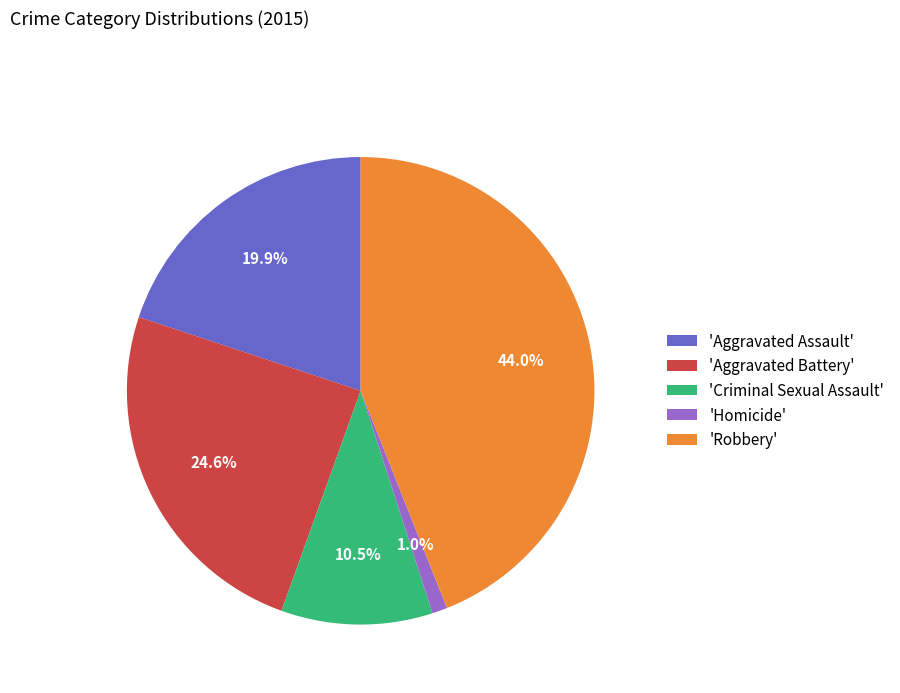

Which has a higher value, 'Aggravated Battery' or 'Criminal Sexual Assault'?

'Aggravated Battery'